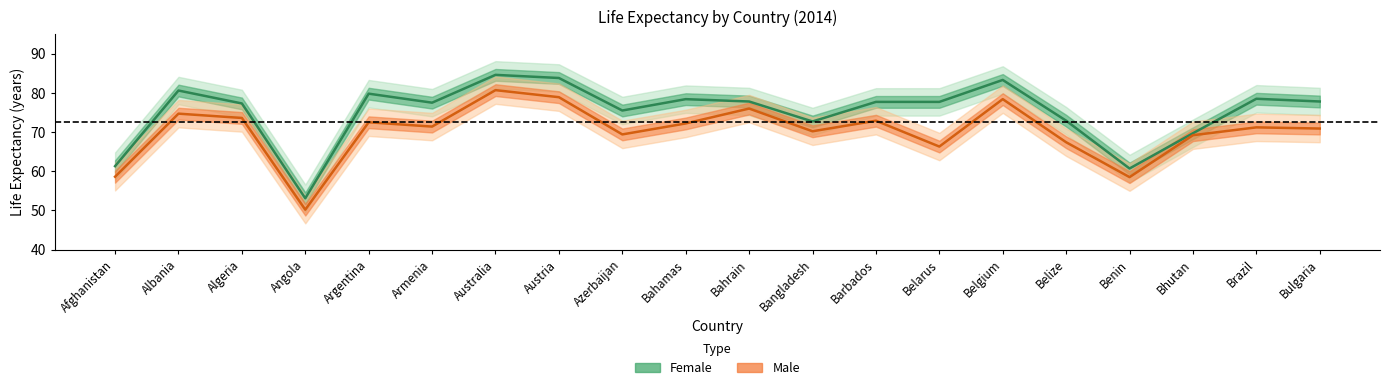

Reading left to right, transcribe all the data shown in this chart.

FEMALE: 61.3	80.6	77.3	53.1	79.8	77.5	84.6	83.8	75.5	78.4	77.8	72.7	77.7	77.7	83.3	72.9	60.7	69.7	78.5	77.8
MALE: 58.6	74.7	73.6	50.2	72.5	71.4	80.7	78.9	69.4	72.2	76.0	70.2	72.9	66.3	78.4	67.4	58.5	69.2	71.2	70.9